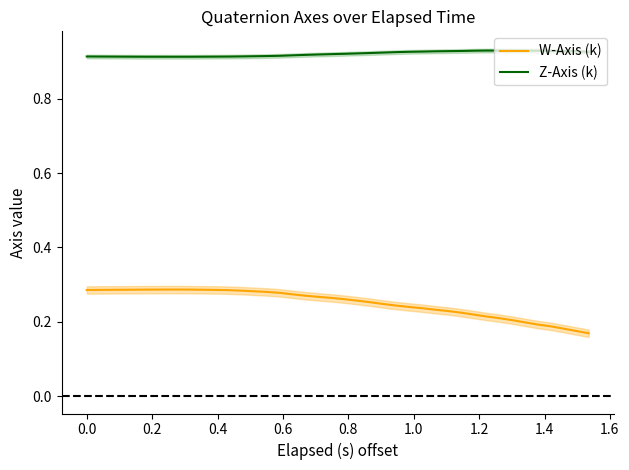

True or false: W-Axis (k) and Z-Axis (k) intersect in this chart.

False